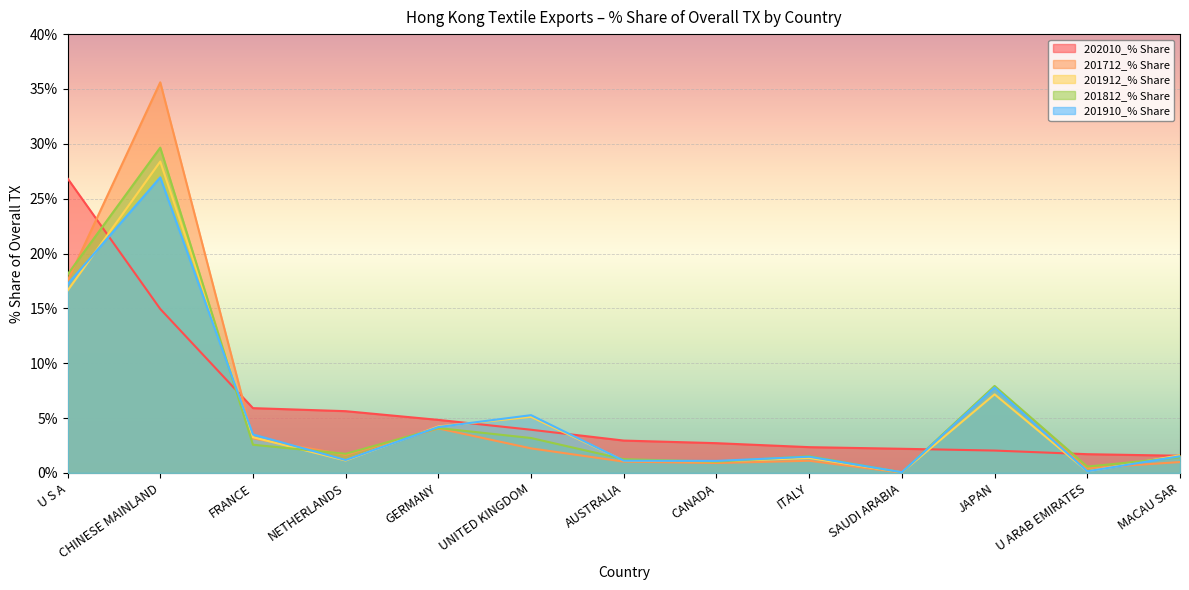

Which category has the highest value in the 201812_% Share series?

CHINESE MAINLAND